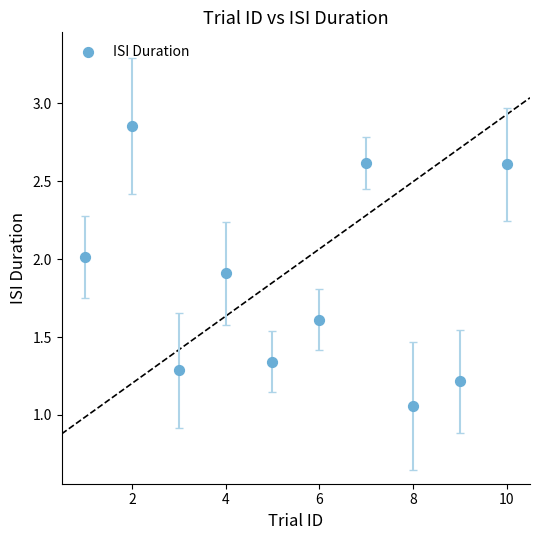

What is the average X value?

5.5